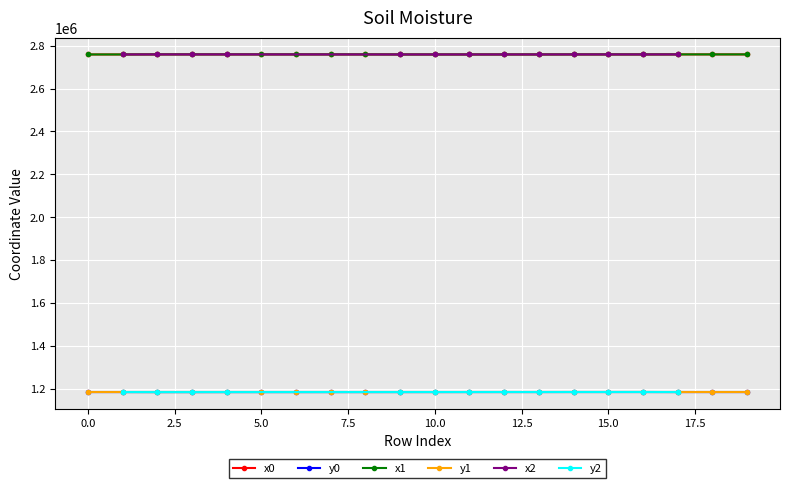

What is the total value across all series at 5?

7886979.8